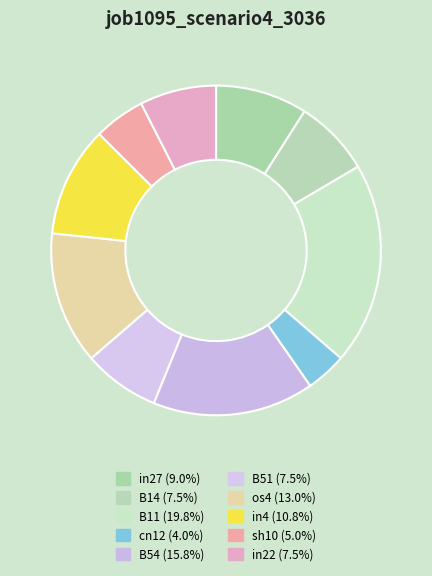

Count the number of slices in the pie.

10